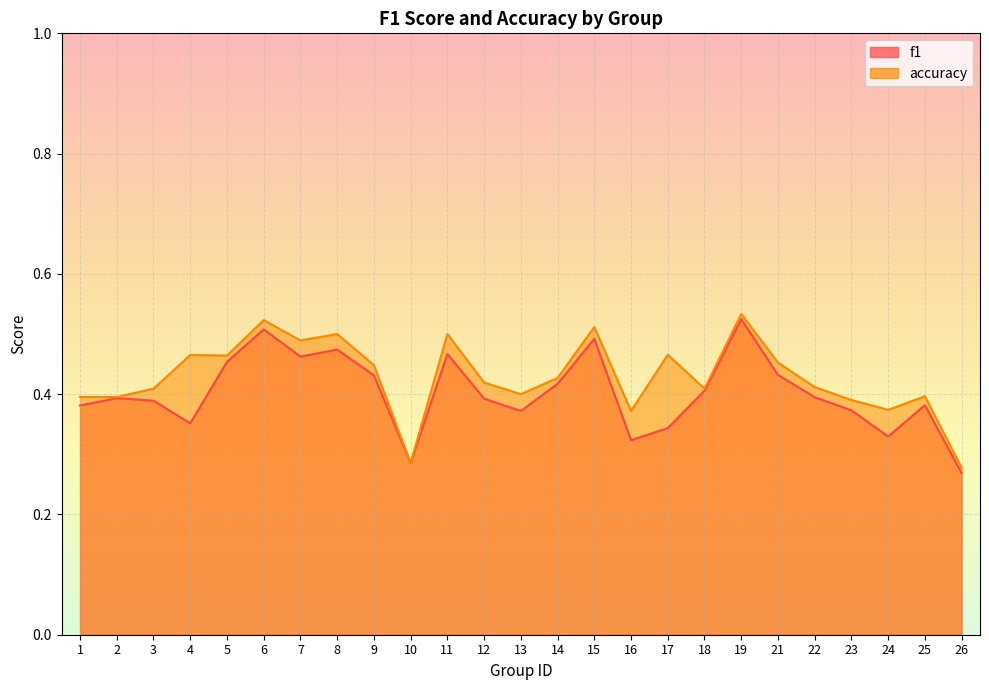

Reading right to left, extract all data points from this chart.

f1: 0.3	0.4	0.3	0.4	0.4	0.4	0.5	0.4	0.3	0.3	0.5	0.4	0.4	0.4	0.5	0.3	0.4	0.5	0.5	0.5	0.5	0.4	0.4	0.4	0.4
accuracy: 0.3	0.4	0.4	0.4	0.4	0.5	0.5	0.4	0.5	0.4	0.5	0.4	0.4	0.4	0.5	0.3	0.4	0.5	0.5	0.5	0.5	0.5	0.4	0.4	0.4